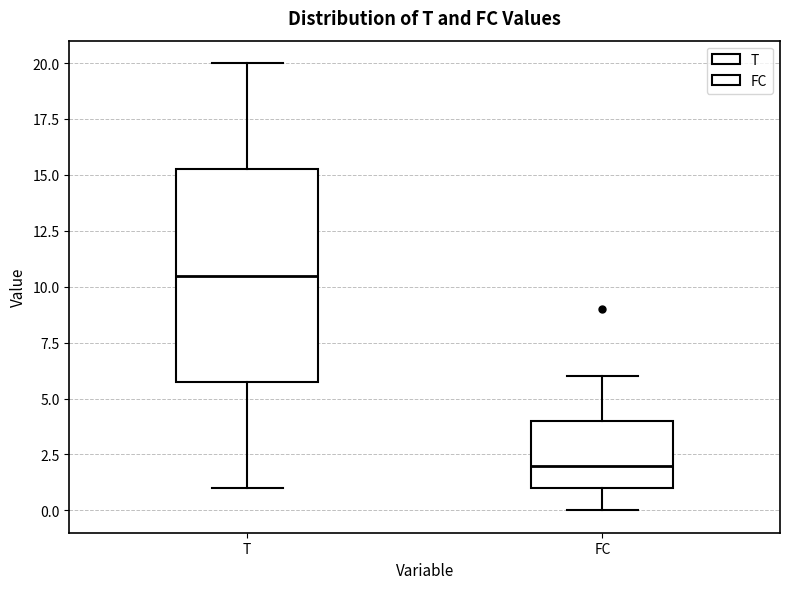

Comparing the boxes themselves (not the whiskers), which one is the tallest?

T